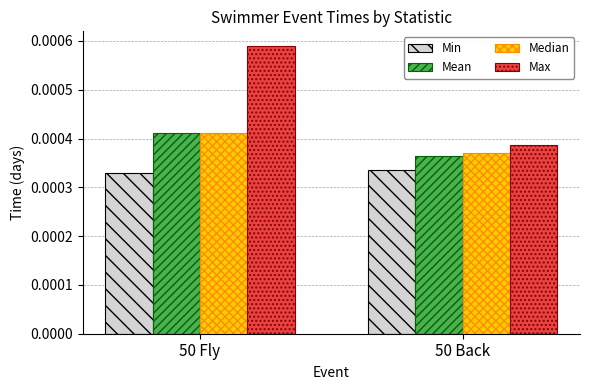

Rank the categories by Mean value from highest to lowest.

50 Fly, 50 Back